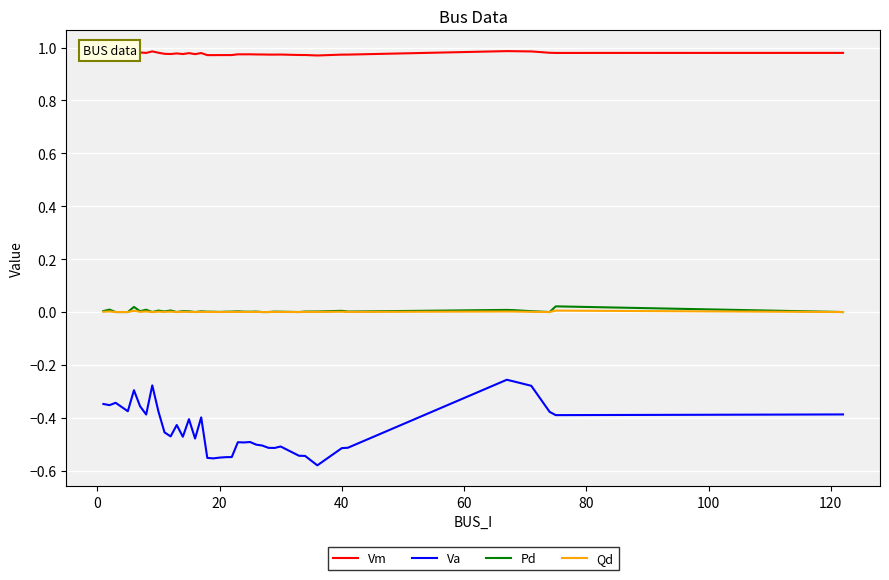

Which series has the widest spread of values?

Va